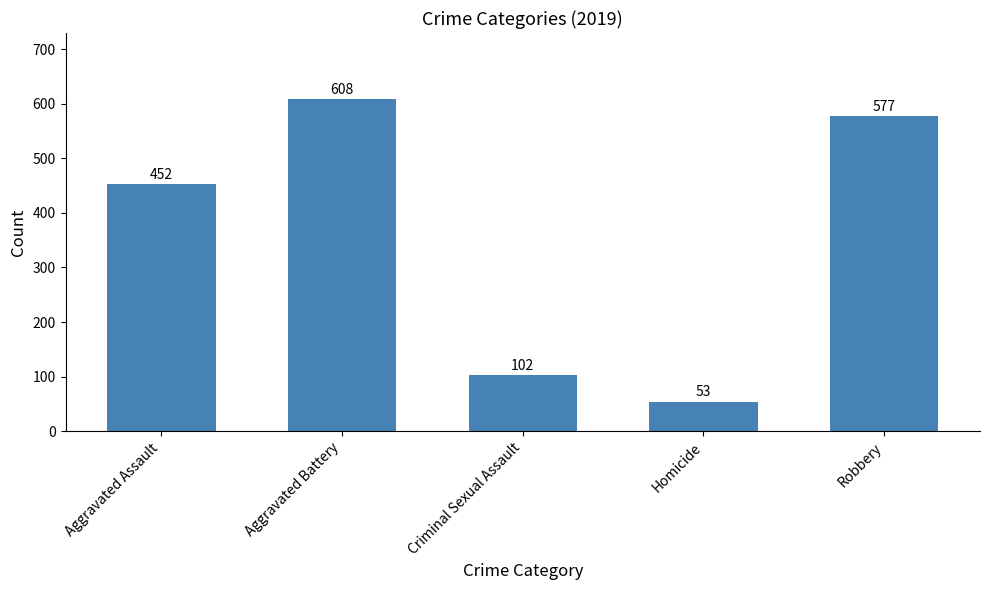

What position from the right is Robbery?

1